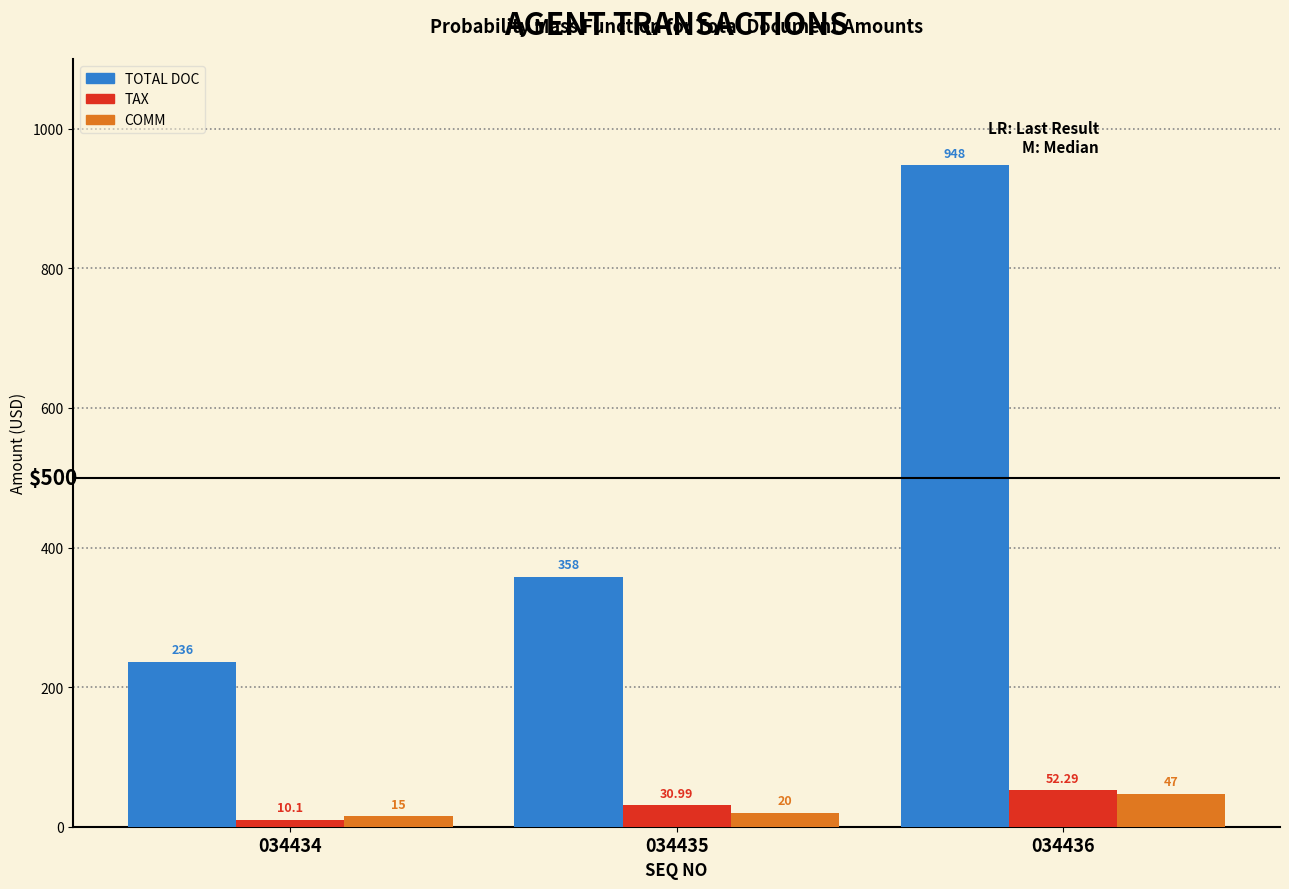

What is the sum of all TOTAL DOC values?

1542.0